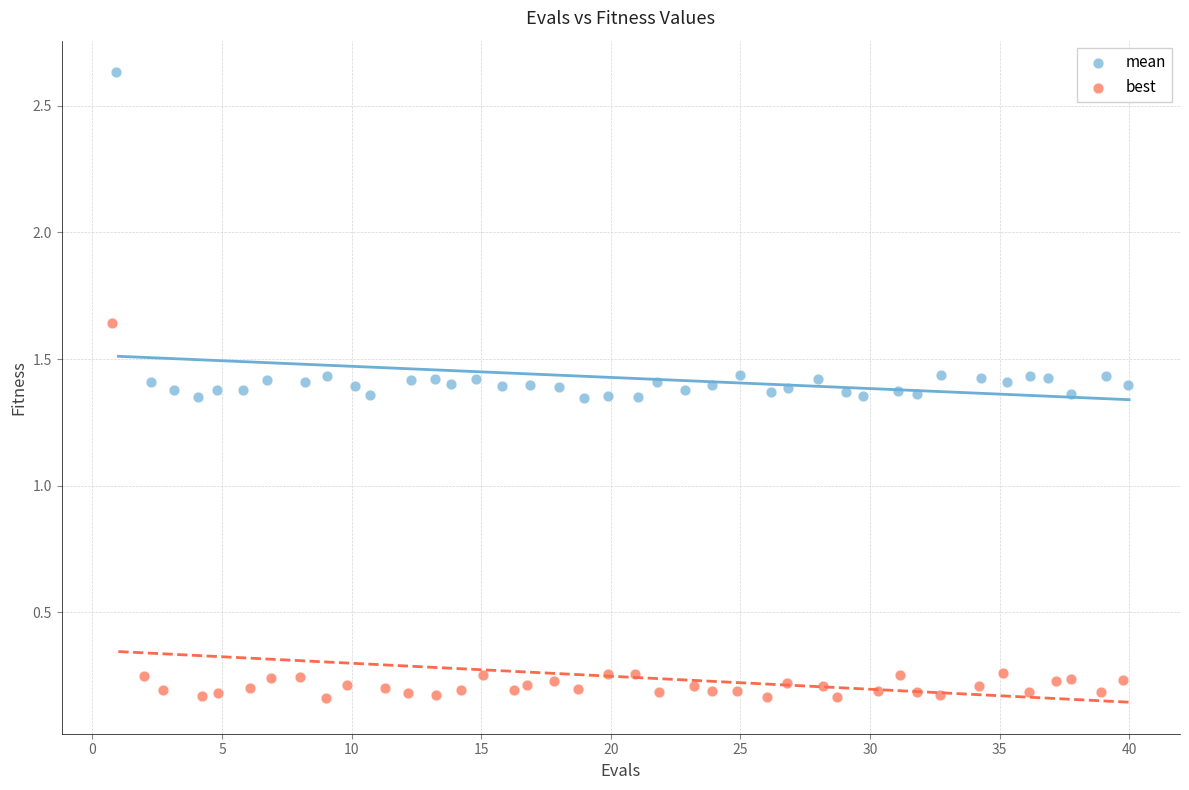

Which series reaches the minimum Y coordinate?

best